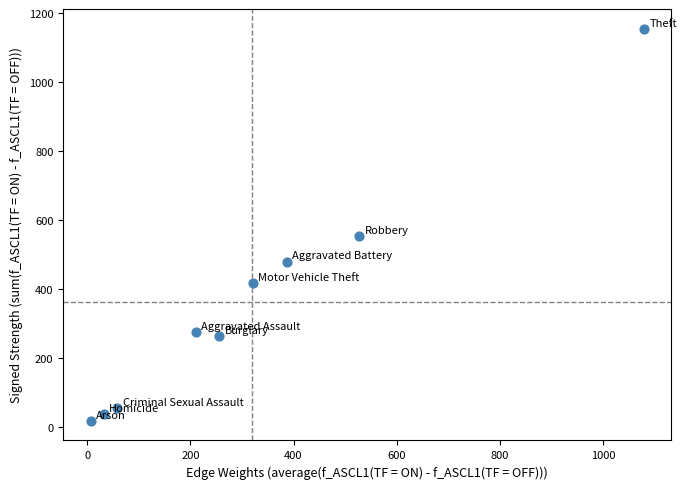

What is the range of X values (max minus min)?

1072